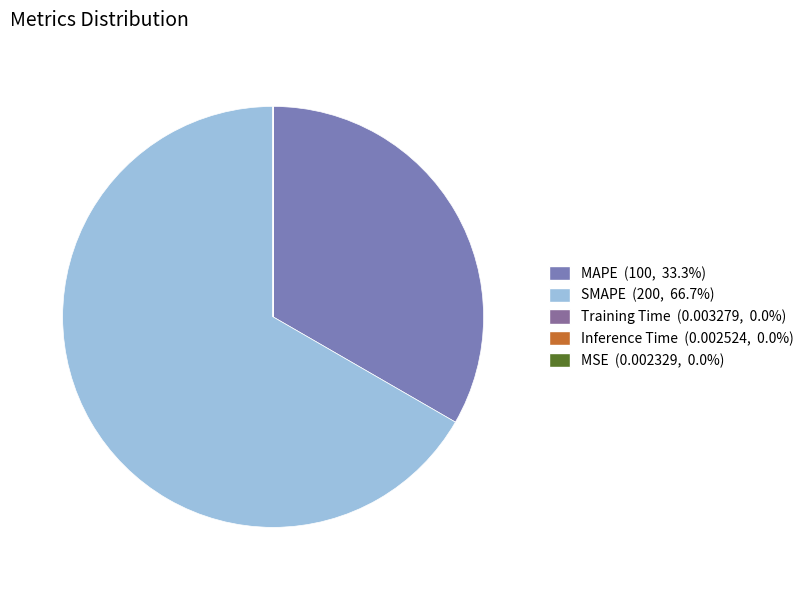

Rank the categories by value from highest to lowest.

SMAPE, MAPE, Training Time, Inference Time, MSE